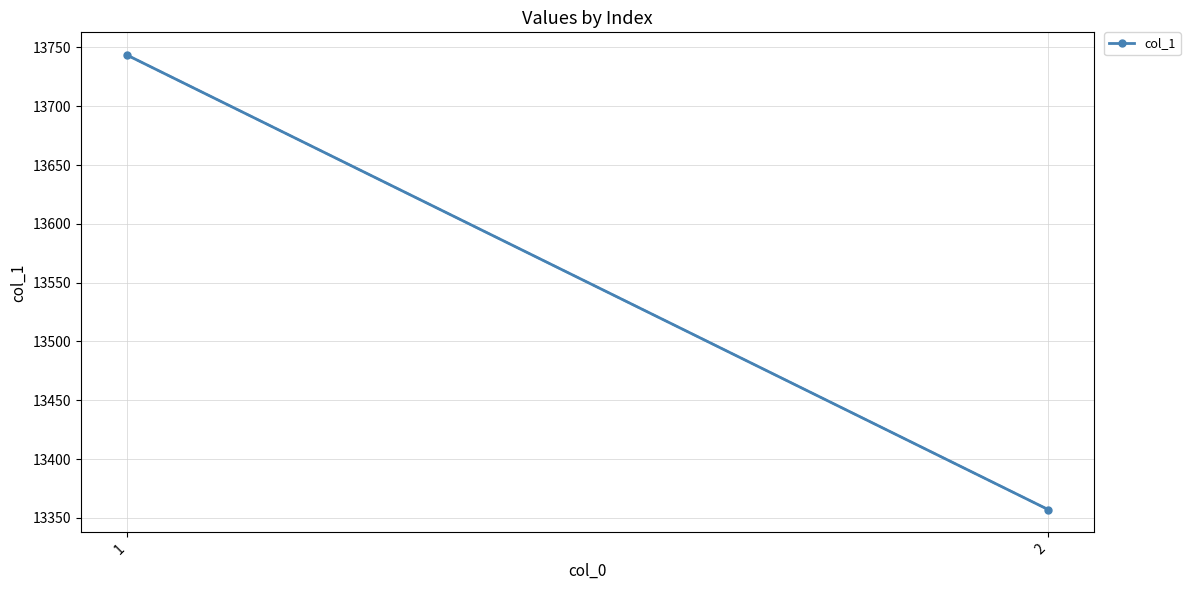

Reading left to right, extract all data points from this chart.

1=13743.5	2=13357.0